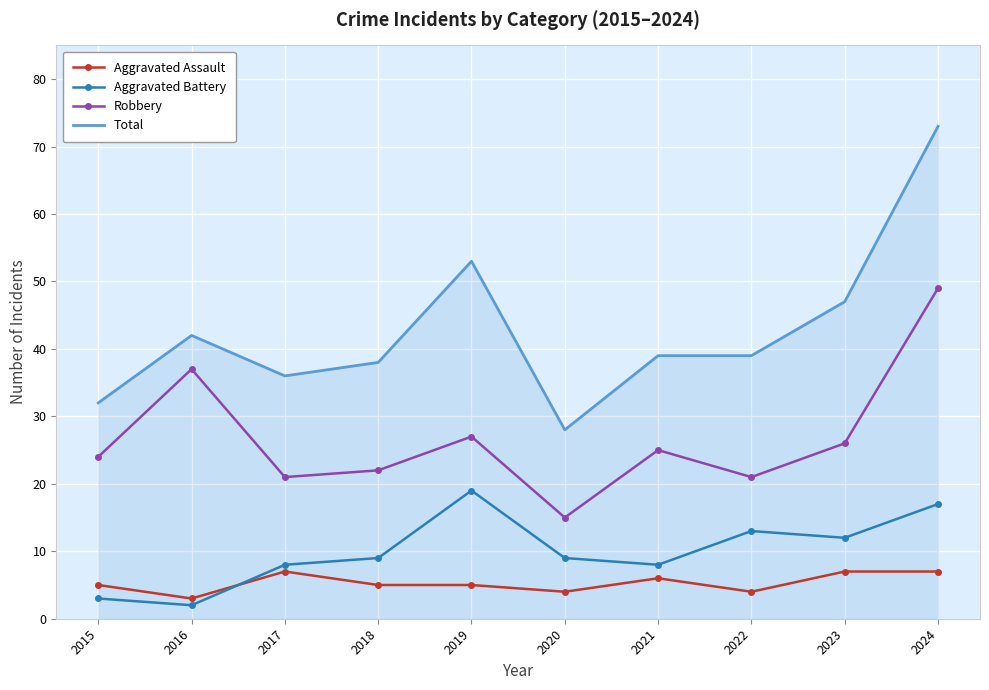

True or false: Aggravated Assault and Robbery intersect in this chart.

False